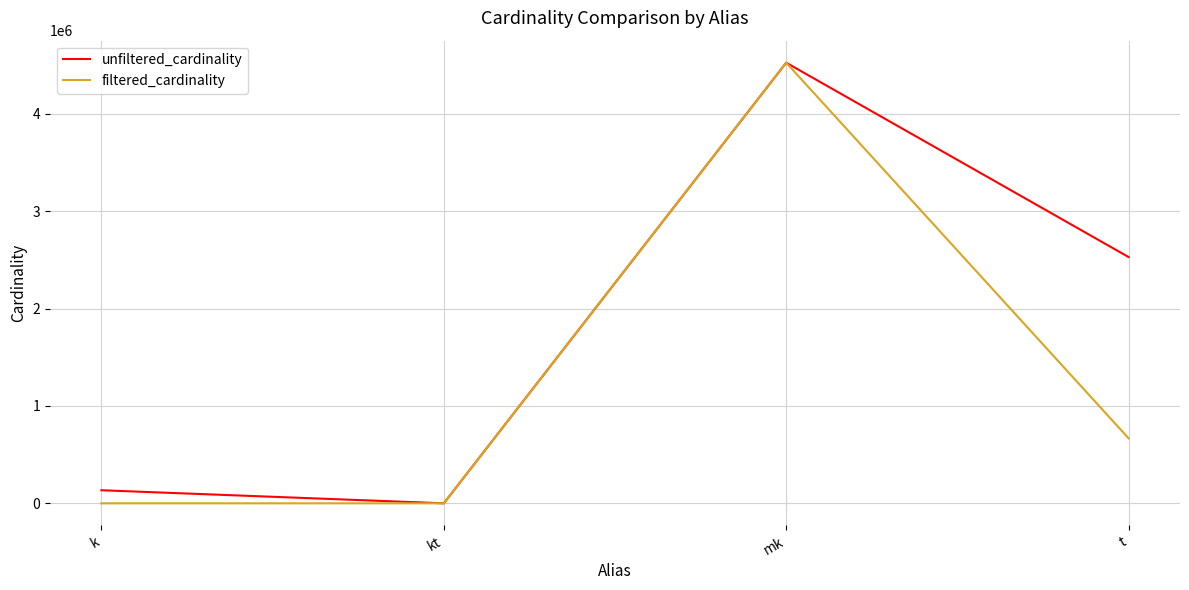

What is the average value of the filtered_cardinality series?

1297718